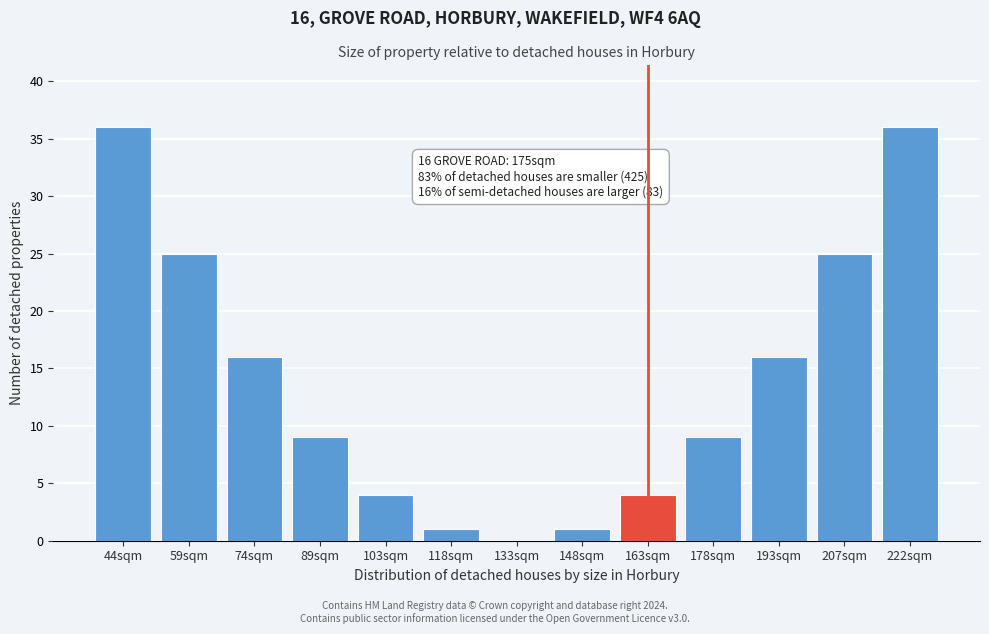

Reading right to left, what are all the values shown in this chart?

222sqm=36	207sqm=25	193sqm=16	178sqm=9	163sqm=4	148sqm=1	133sqm=0	118sqm=1	103sqm=4	89sqm=9	74sqm=16	59sqm=25	44sqm=36